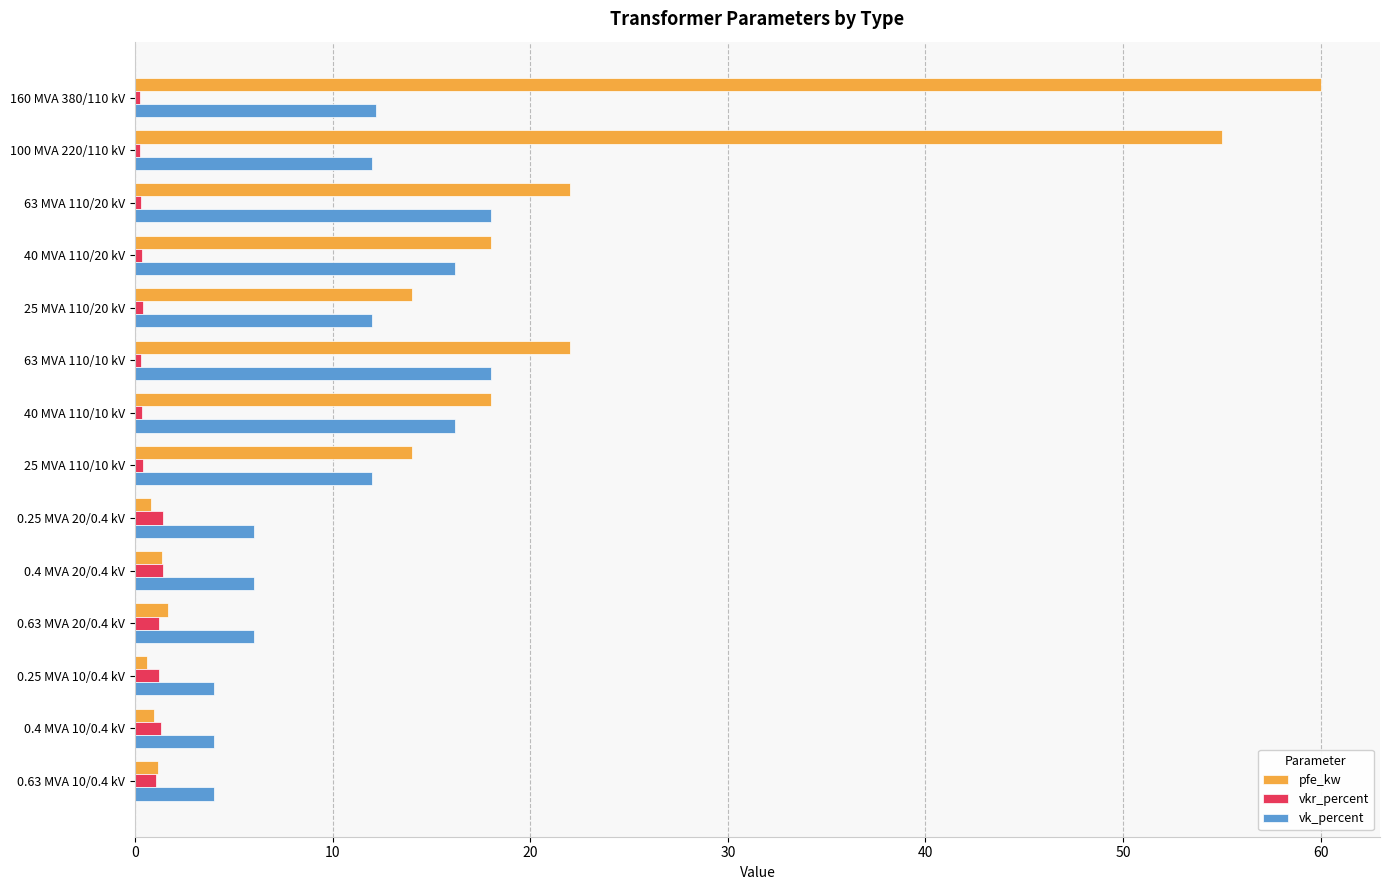

What is the highest value of the pfe_kw series?

60.0